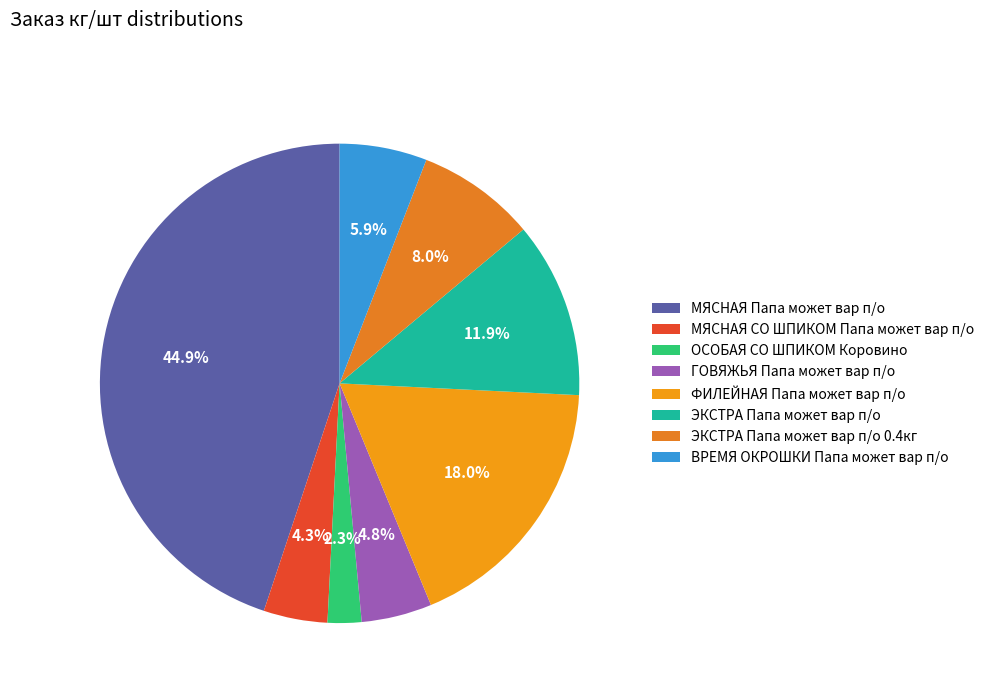

Does ФИЛЕЙНАЯ Папа может вар п/о account for over 50% of the chart?

No